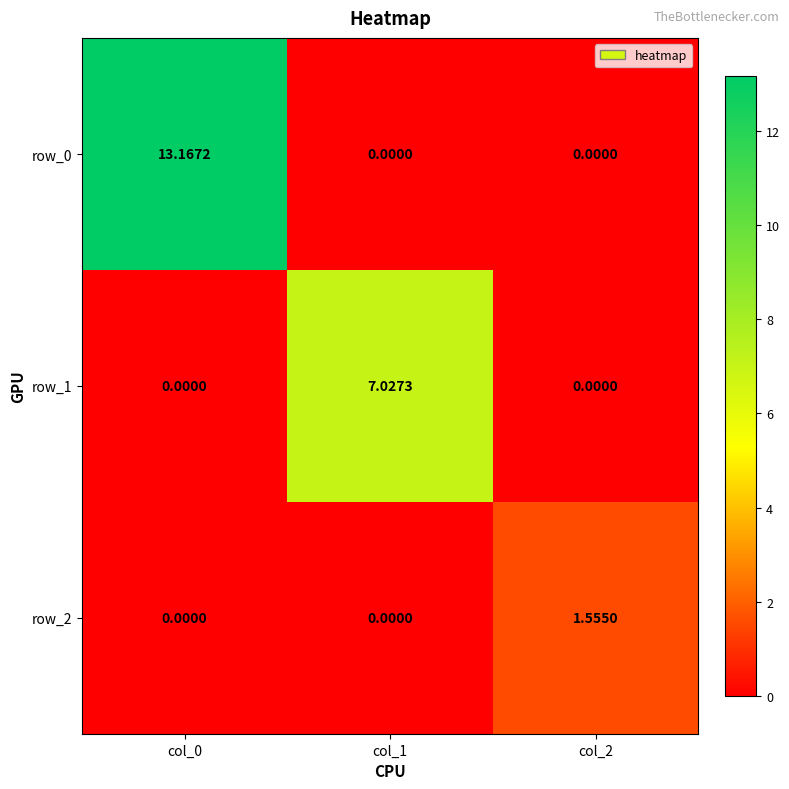

Is the value of row_2 at col_2 greater than the value of row_0 at col_1?

Yes